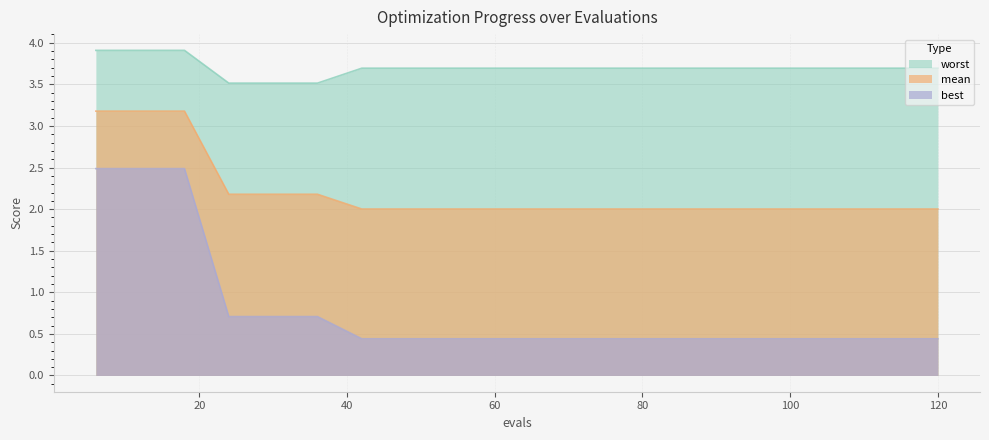

What is the value of the worst point at the 19th from the left?

3.7